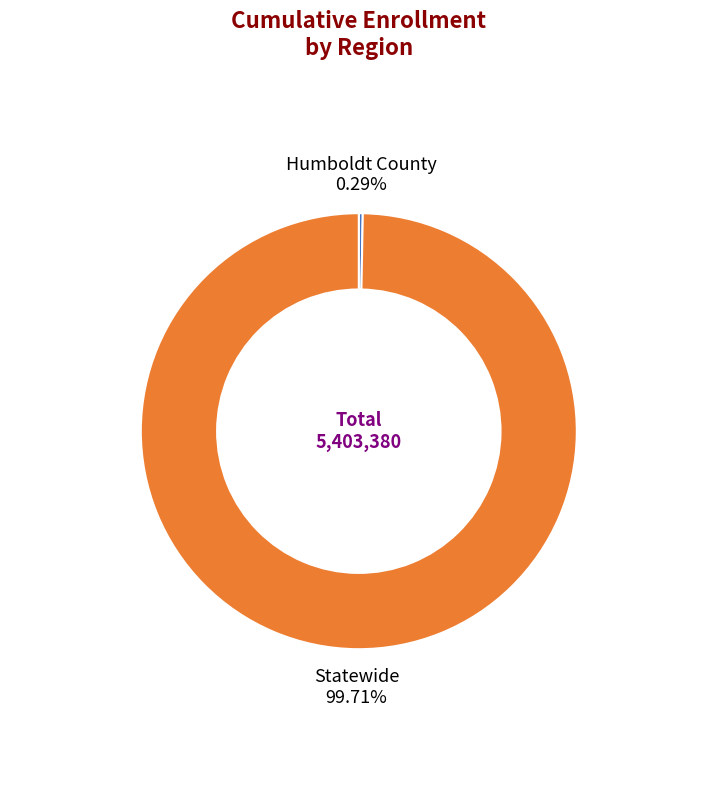

Which slice represents more than half of the pie?

Statewide